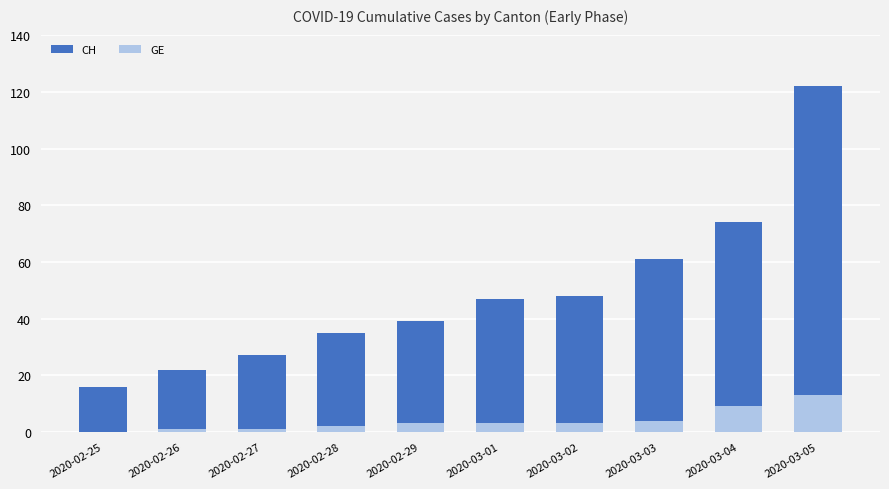

True or false: CH has a value of 48 at 2020-03-02.

True